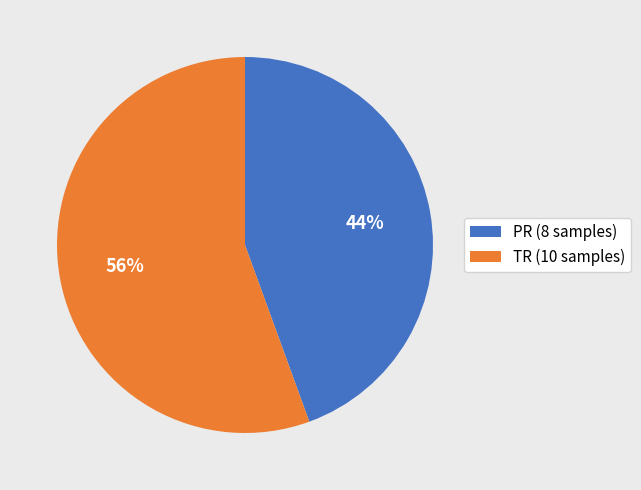

Does PR represent more than half of the total?

No